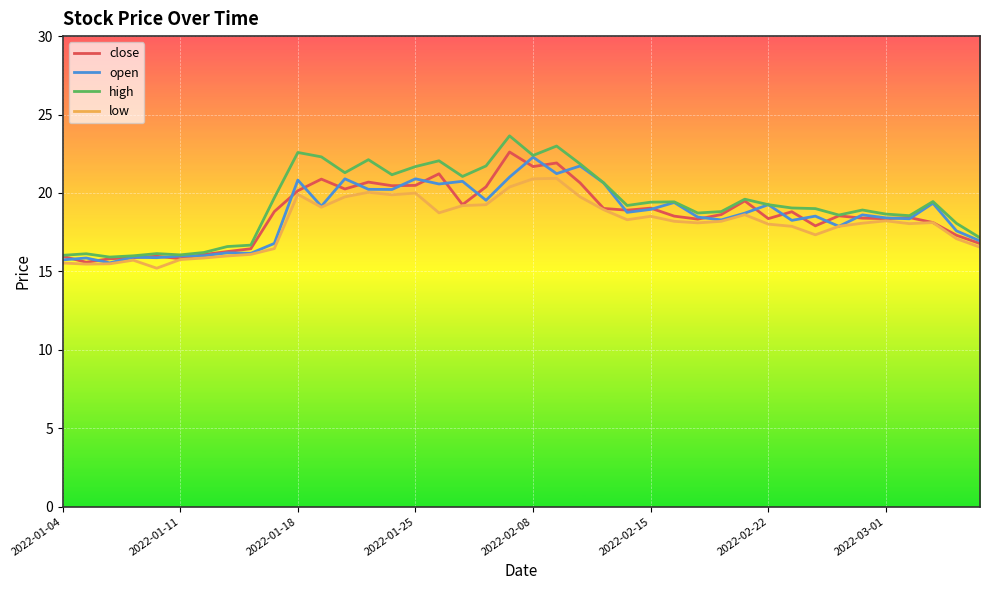

Which series has the widest spread of values?

high